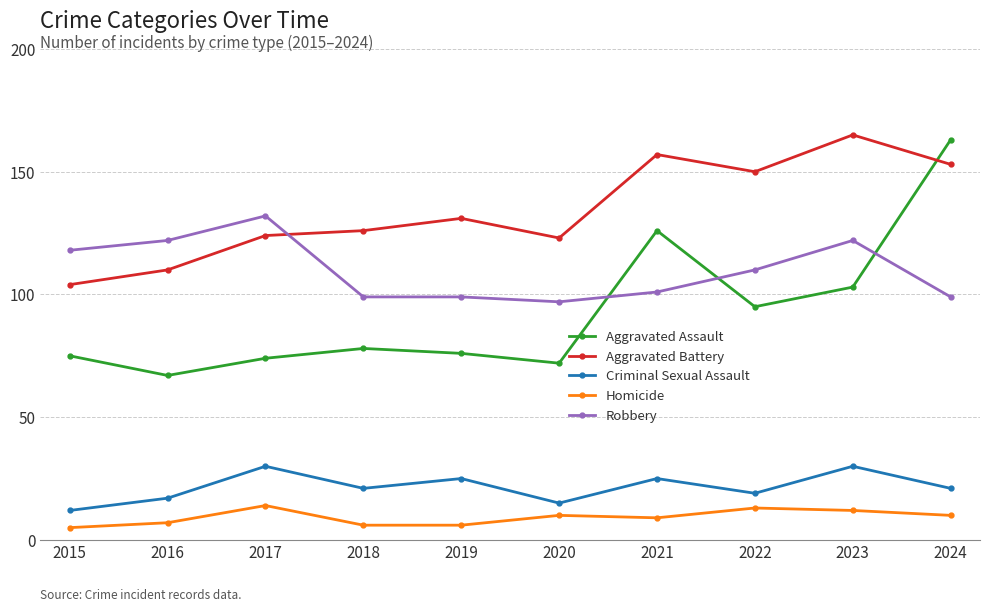

At which category does Aggravated Battery reach its first local valley?

2020